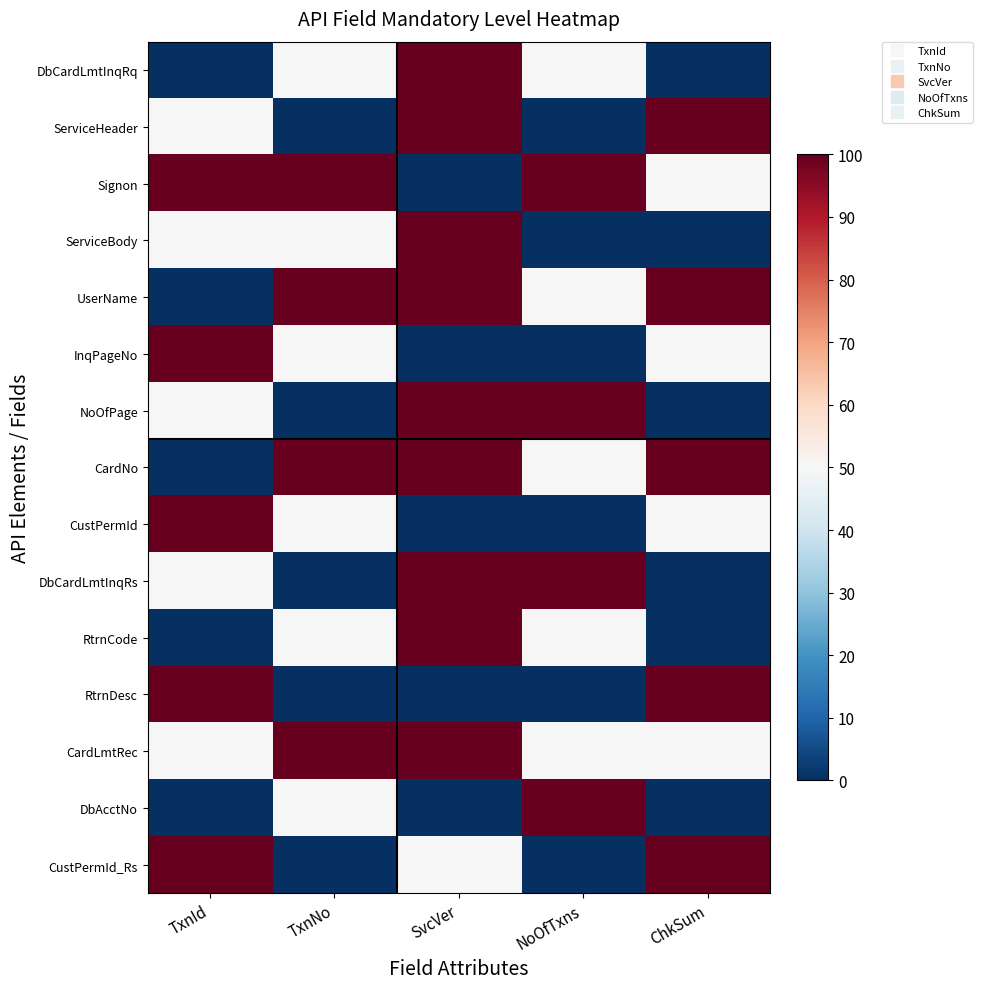

How many data points does each series have?

5